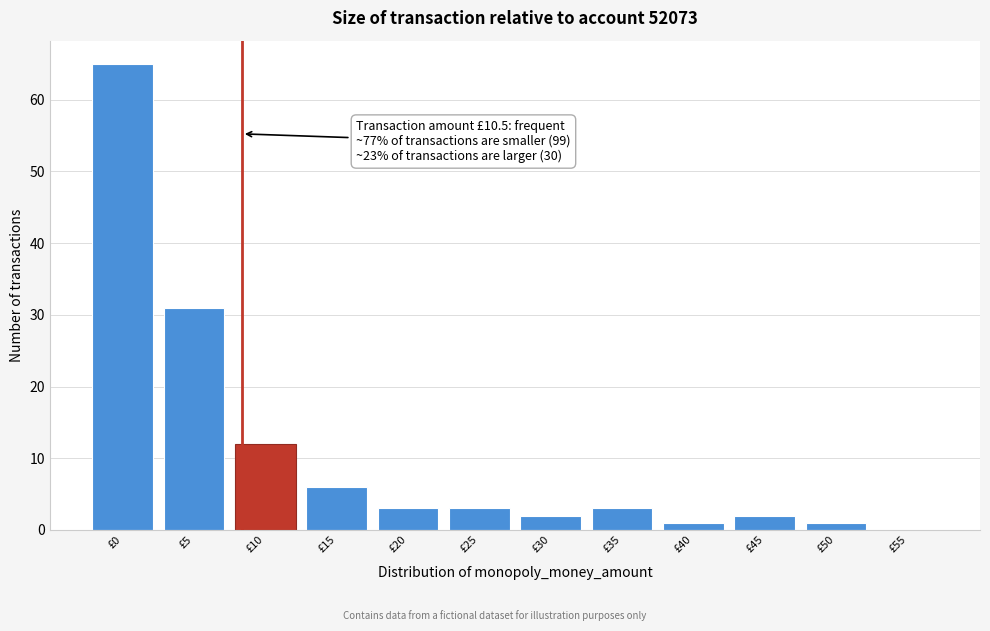

Reading left to right, list all the values displayed in this chart.

£0=65	£5=31	£10=12	£15=6	£20=3	£25=3	£30=2	£35=3	£40=1	£45=2	£50=1	£55=0